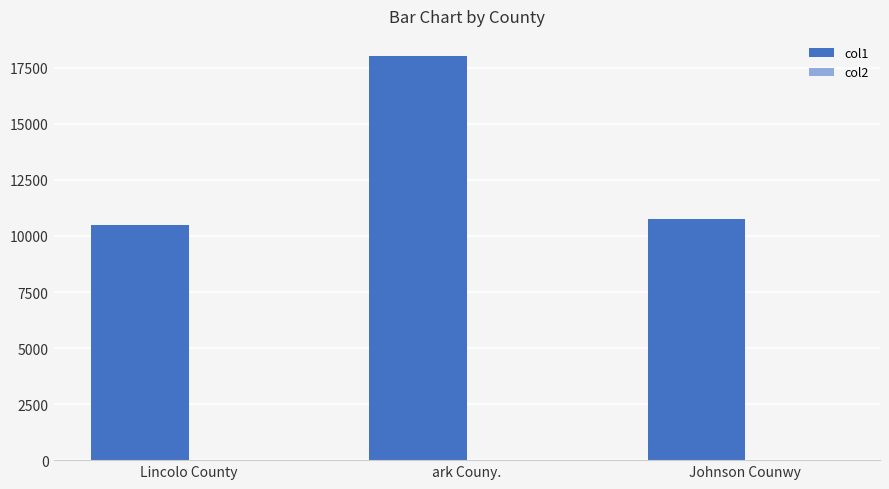

Which category has the highest value across all series?

ark Couny.